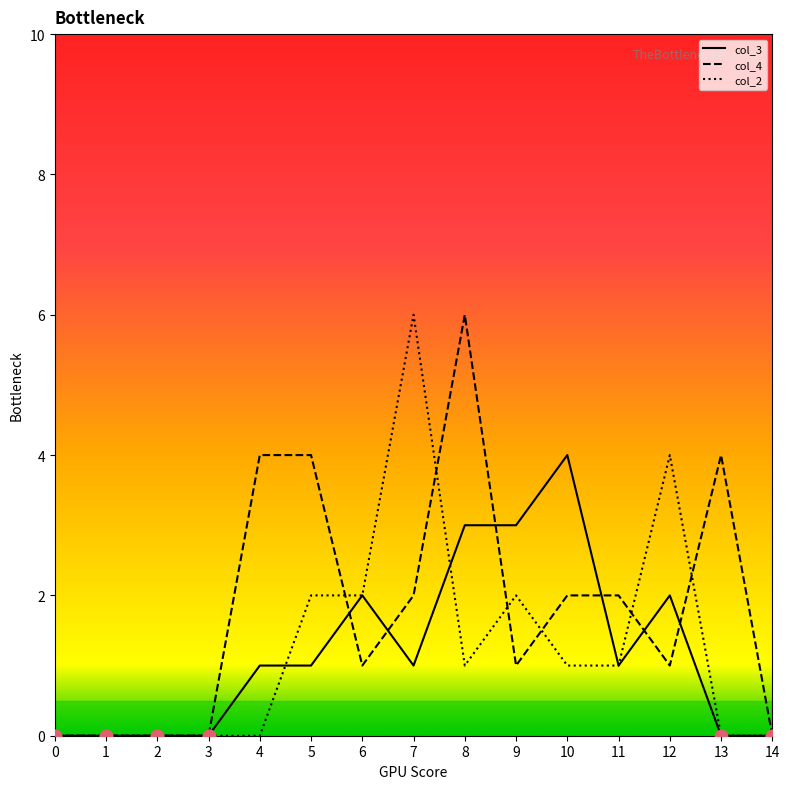

What are all the series names shown in the legend?

col_3, col_4, col_2